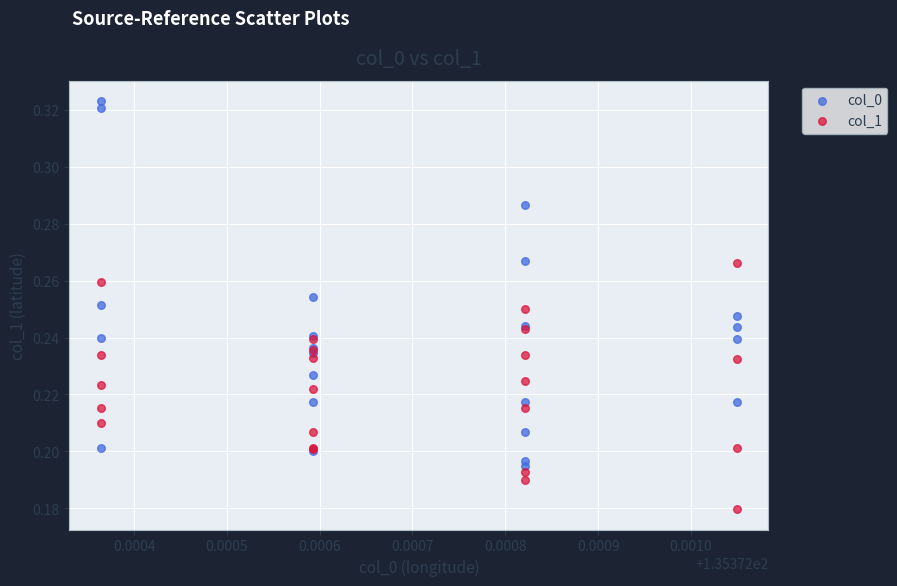

Which series has the widest spread of Y values?

col_0